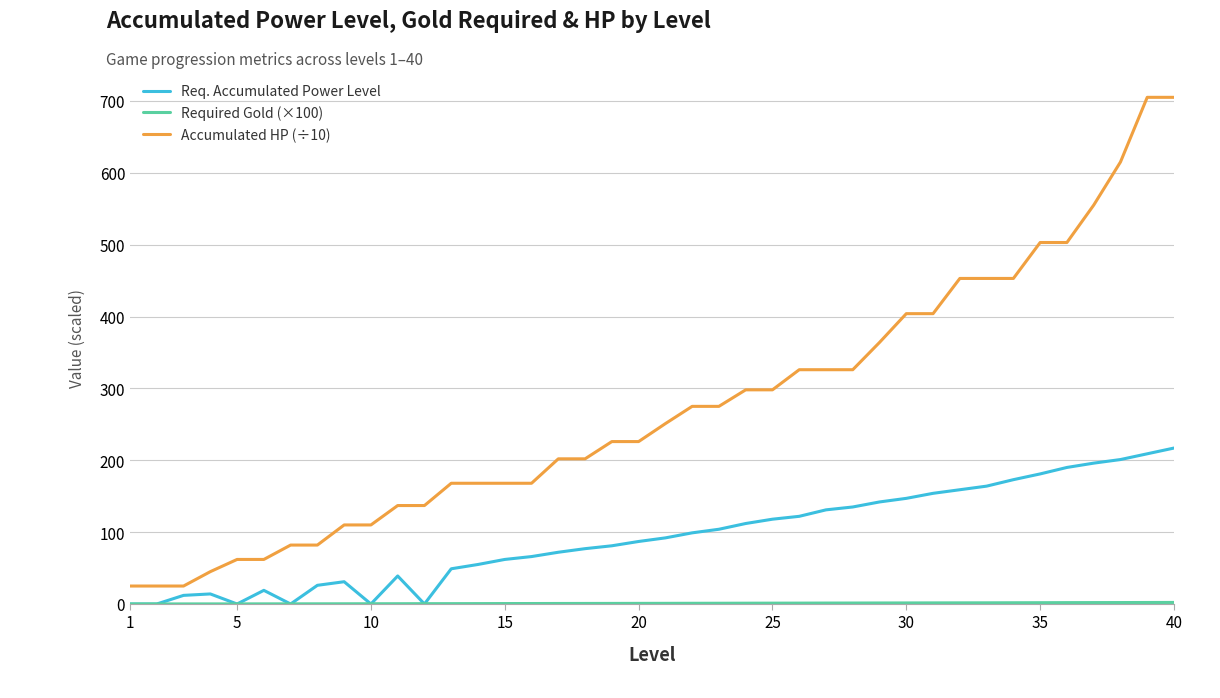

What is the maximum value shown in the chart?

705.0